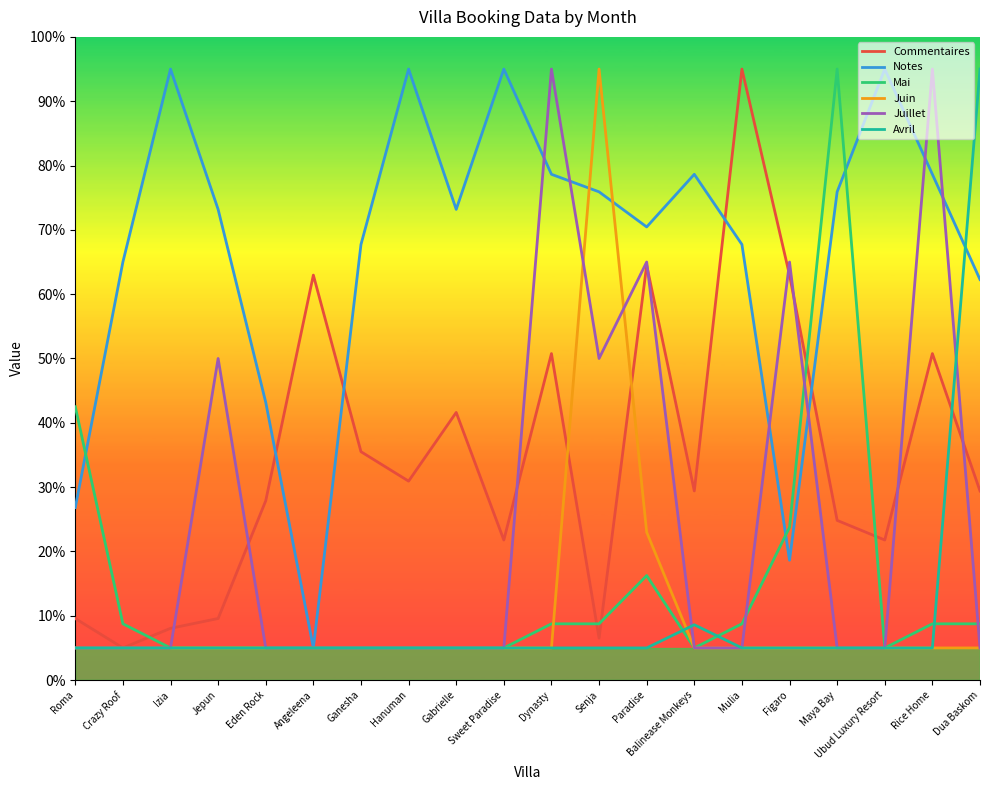

Between Izia and Paradise, which series saw the biggest shift?

Juillet